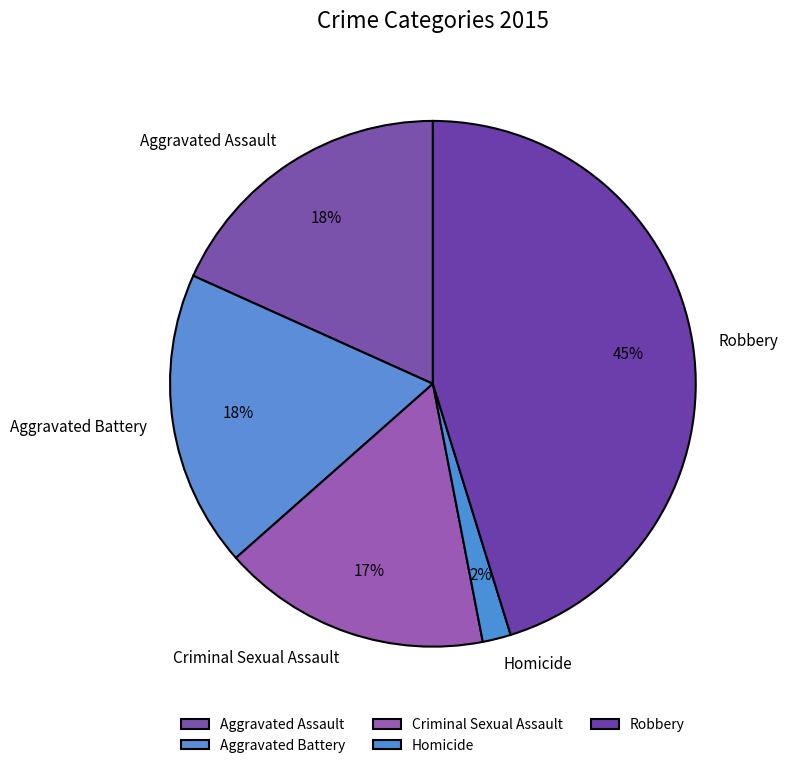

The Aggravated Battery slice represents 7% of the pie. True or false?

False